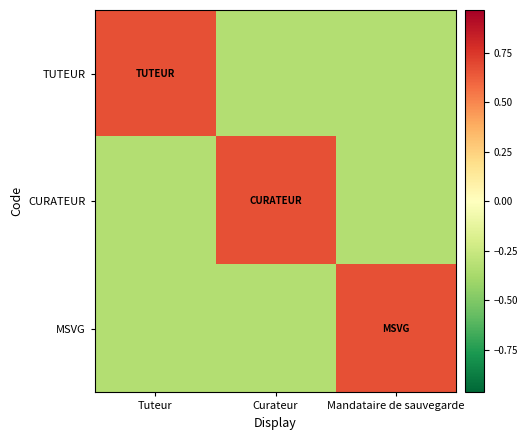

Which series has the largest total across all categories?

TUTEUR